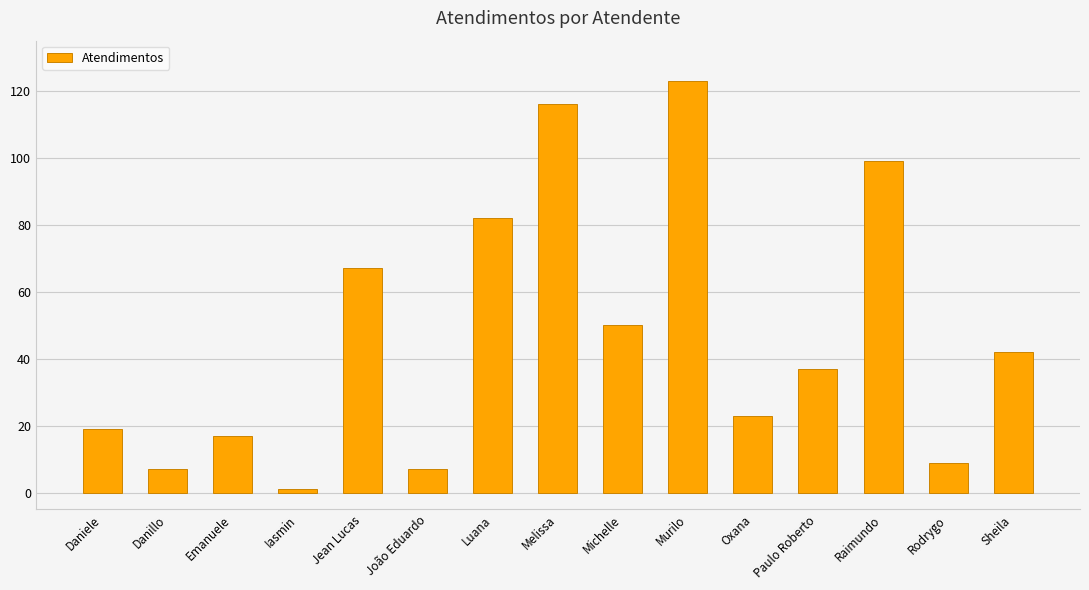

Reading right to left, list all the values displayed in this chart.

Sheila=42	Rodrygo=9	Raimundo=99	Paulo Roberto=37	Oxana=23	Murilo=123	Michelle=50	Melissa=116	Luana=82	João Eduardo=7	Jean Lucas=67	Iasmin=1	Emanuele=17	Danillo=7	Daniele=19